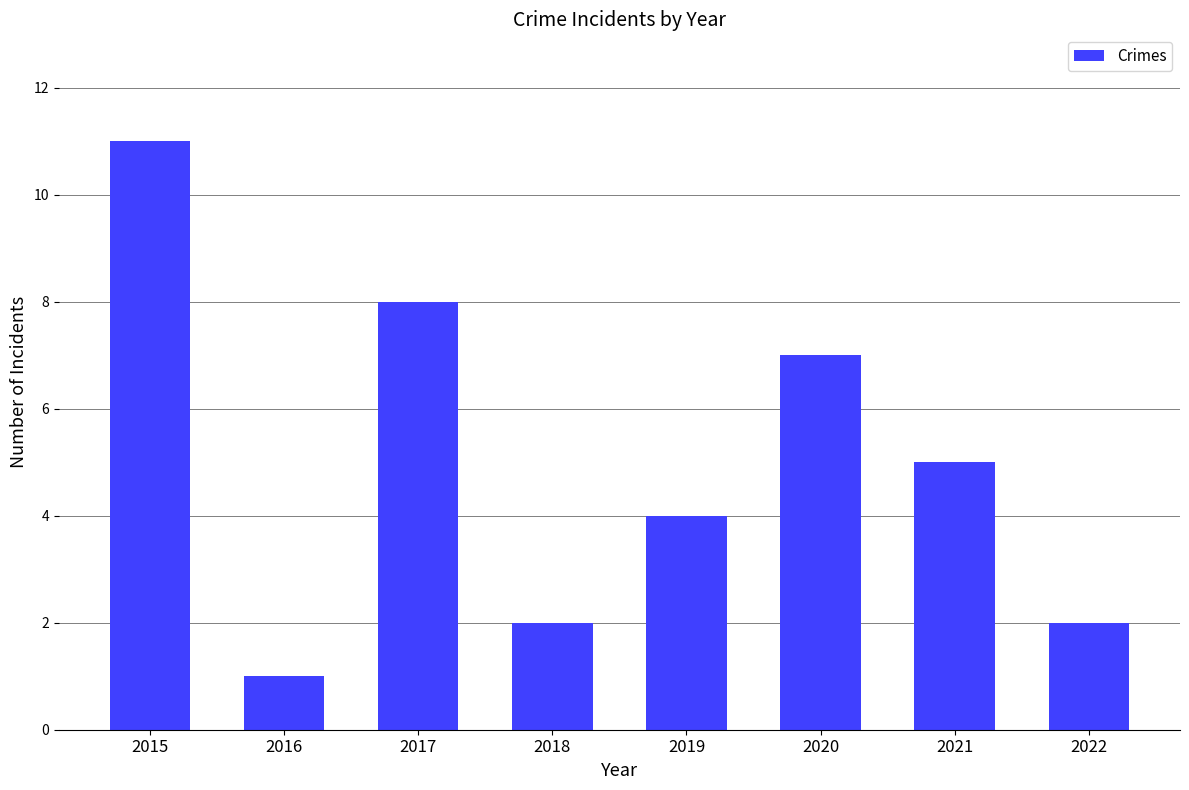

Approximately how many times larger is the value at 2019 compared to 2018?

2.0